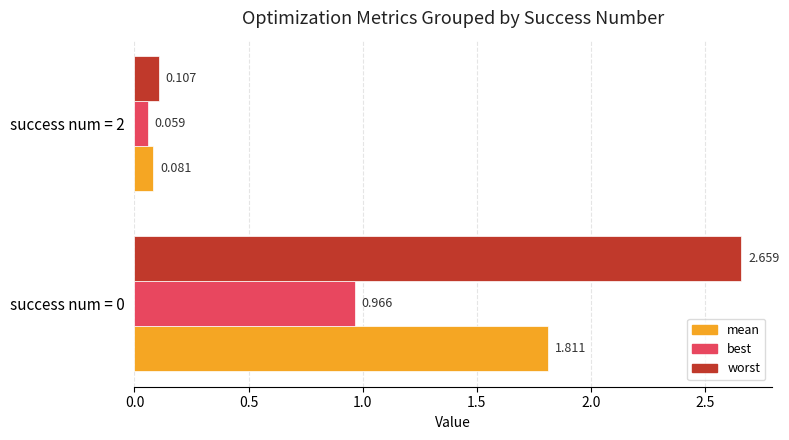

Is the value of worst at success num = 2 greater than the value of best at success num = 2?

Yes